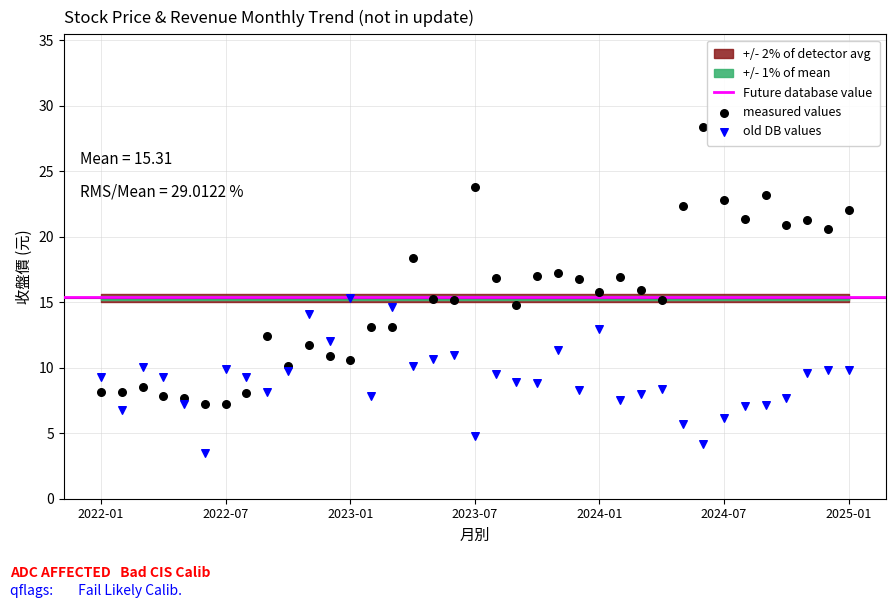

Across all data points, what is the range of Y values (max minus min)?

24.8